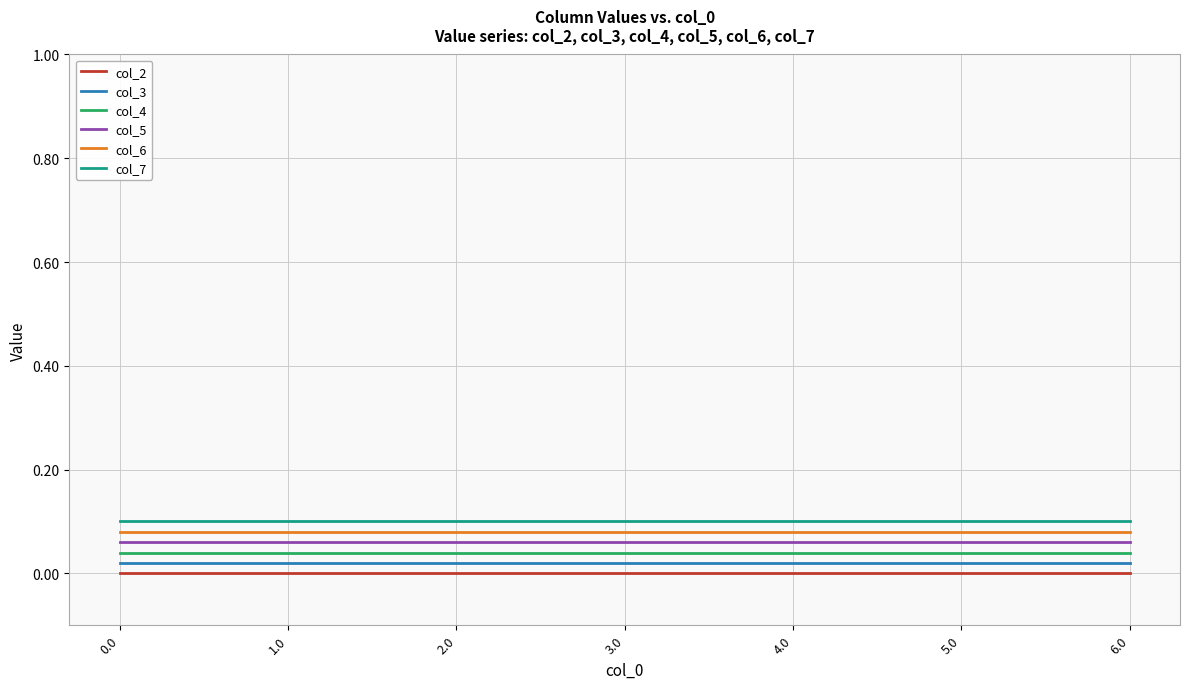

True or false: col_2 and col_3 intersect in this chart.

False